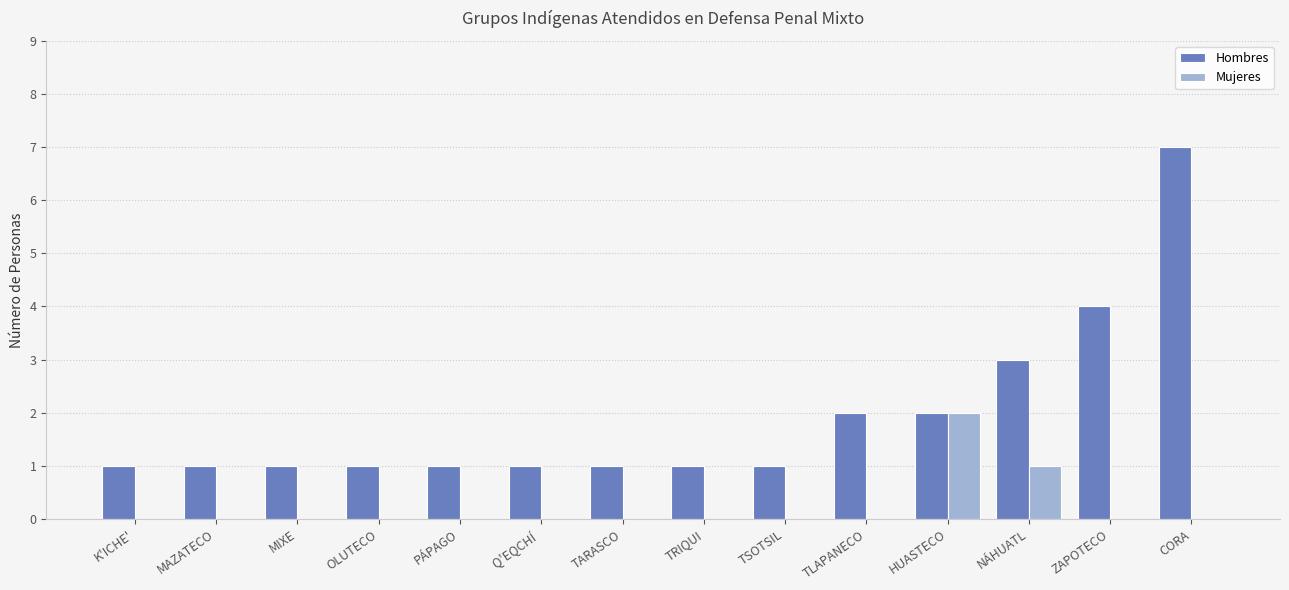

Which series has the largest range (max minus min)?

Hombres